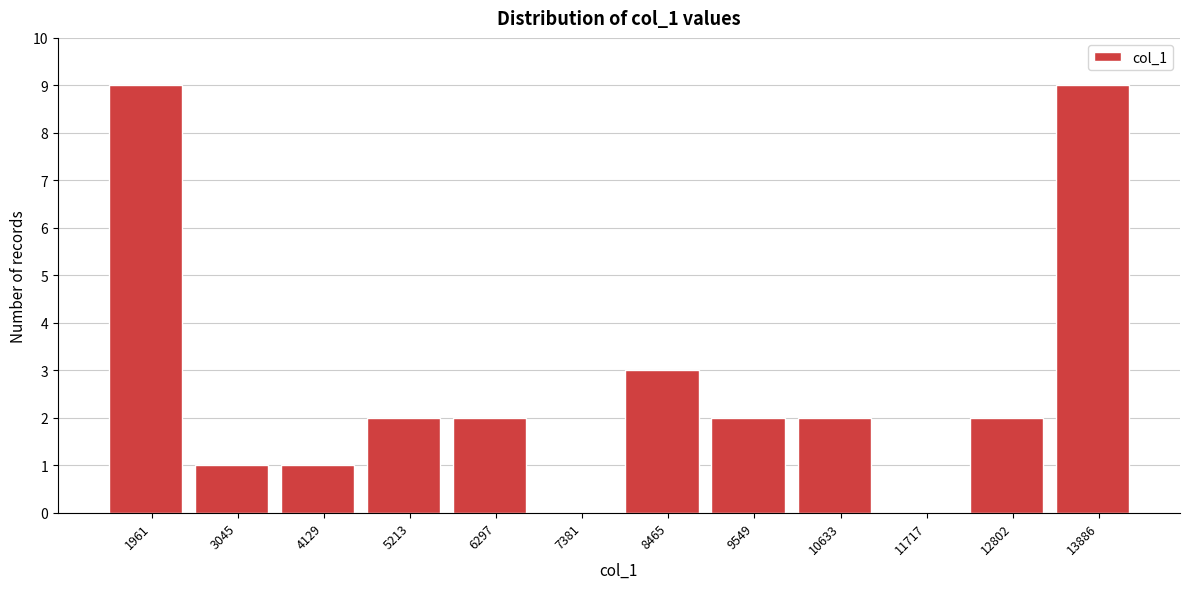

Reading right to left, transcribe all the data shown in this chart.

13886=9	12802=2	11717=0	10633=2	9549=2	8465=3	7381=0	6297=2	5213=2	4129=1	3045=1	1961=9